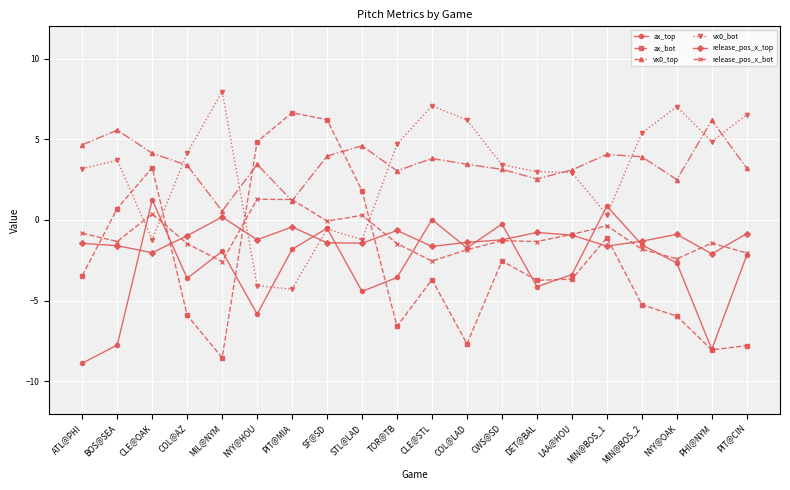

How many lines are shown in the chart?

6